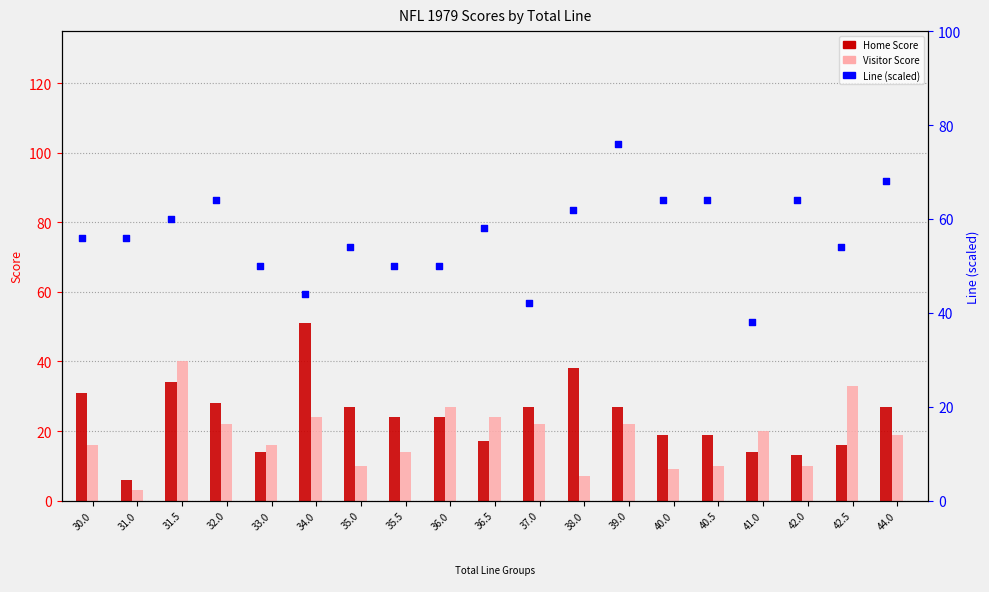

Which series contains the lowest Y value?

Visitor Score